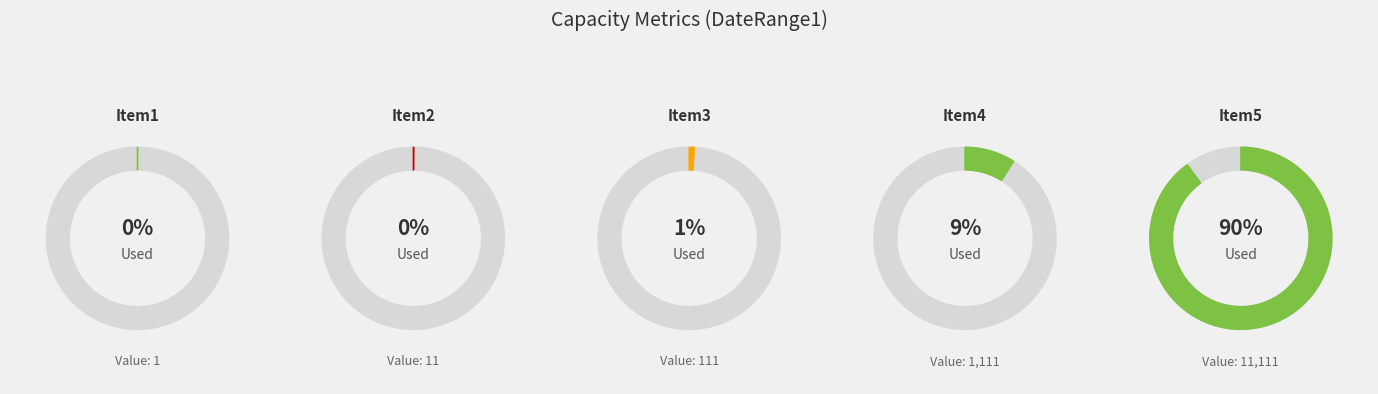

Combined, do Item1 and Item3 account for over 50%?

No